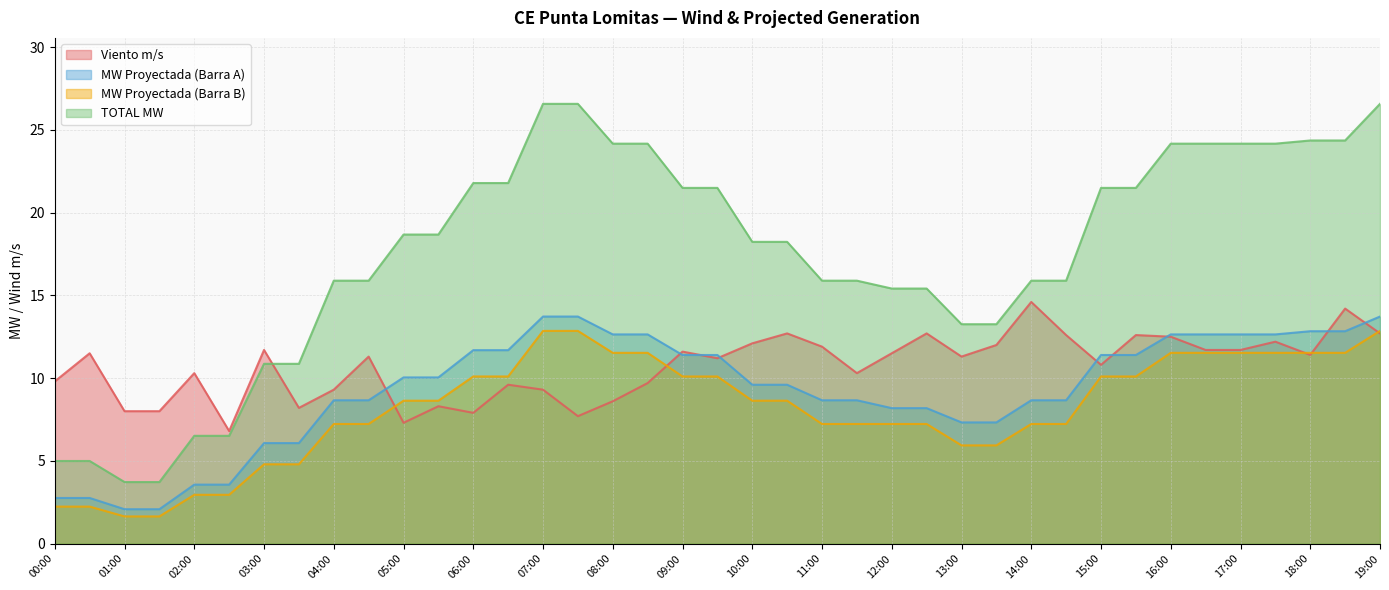

What position from the left is 01:00?

3